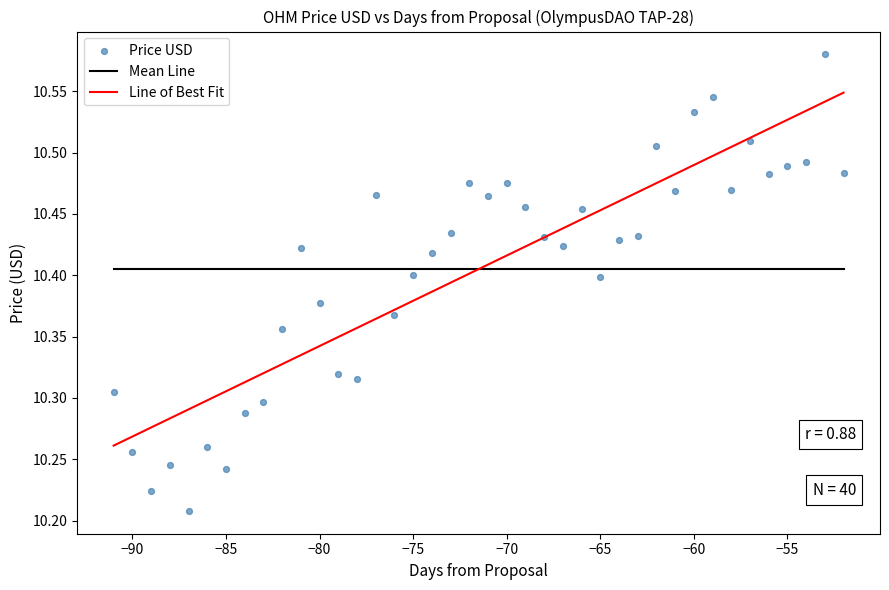

What is the range of X values (max minus min)?

39.0